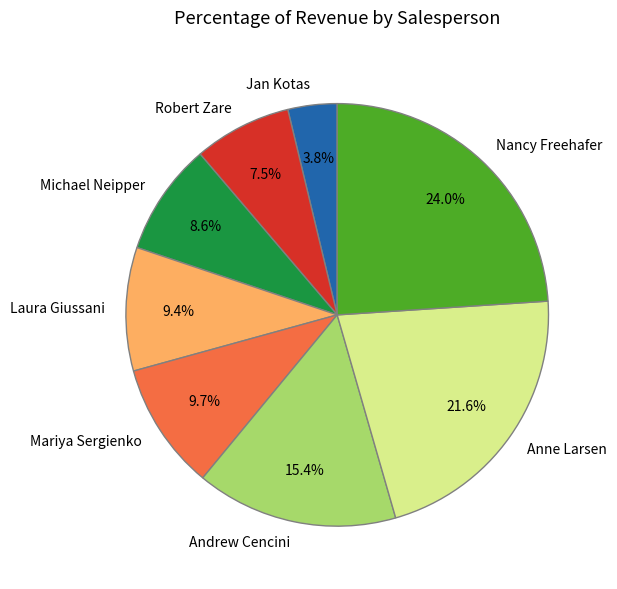

What percentage is the Andrew Cencini slice, to the nearest percent?

15%